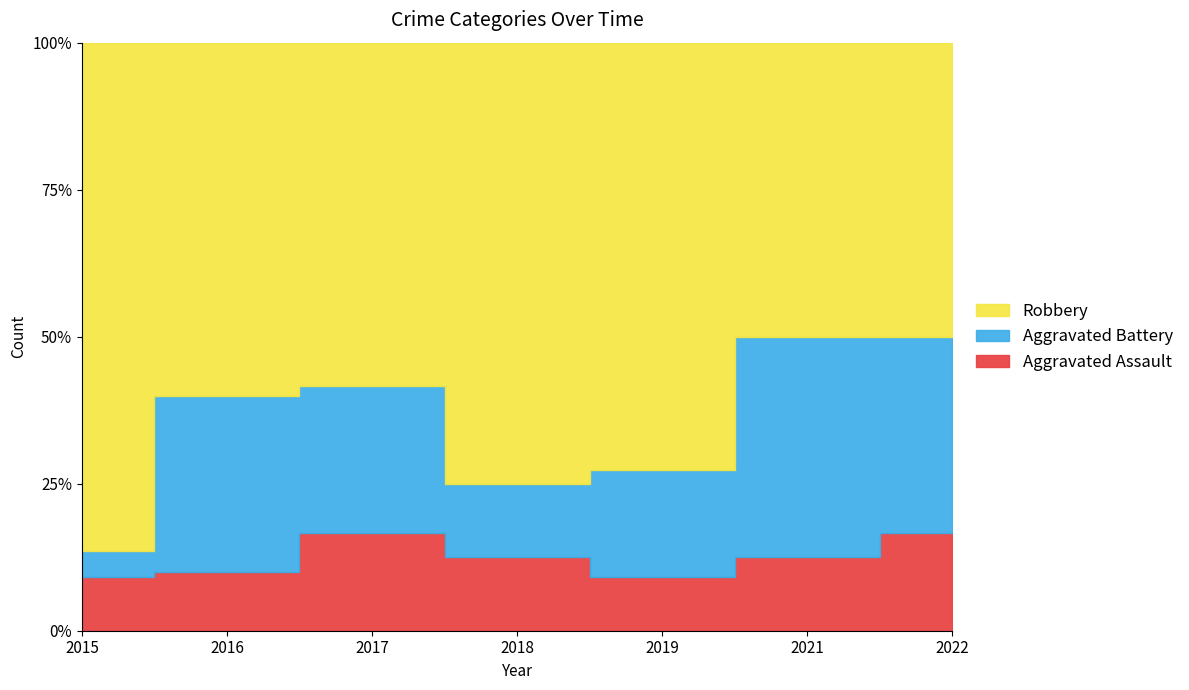

Count the Aggravated Assault values in the range 1 to 2.

7